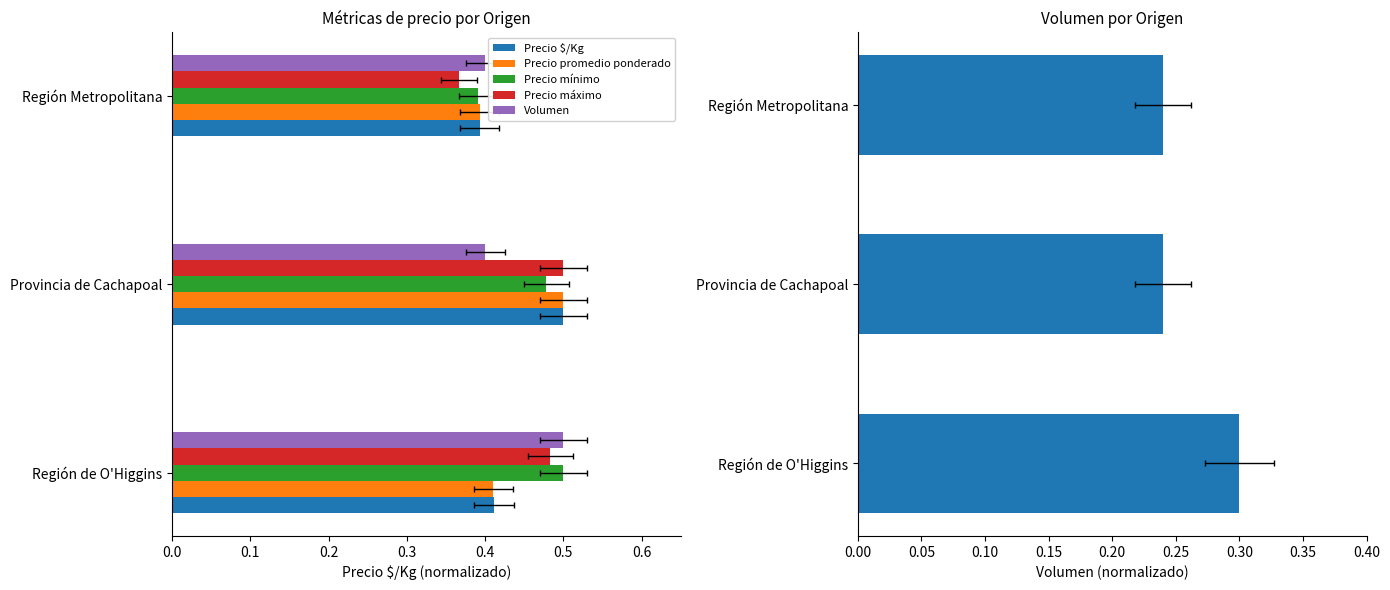

List the series in order of their peak value, highest first.

Precio $/Kg, Precio promedio ponderado, Precio mínimo, Precio máximo, Volumen